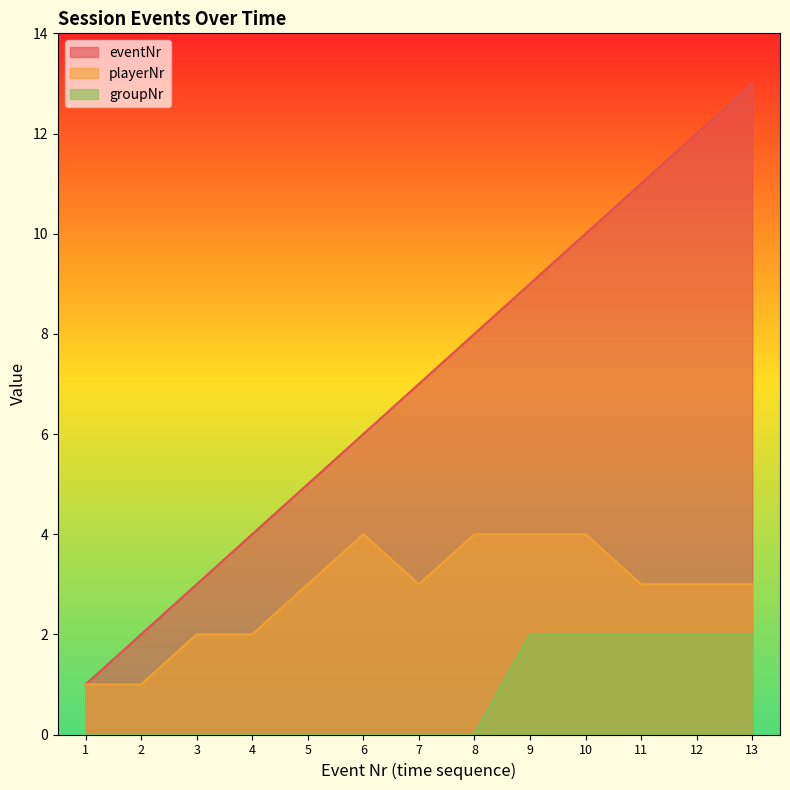

What is the total value across all series at 7?

10